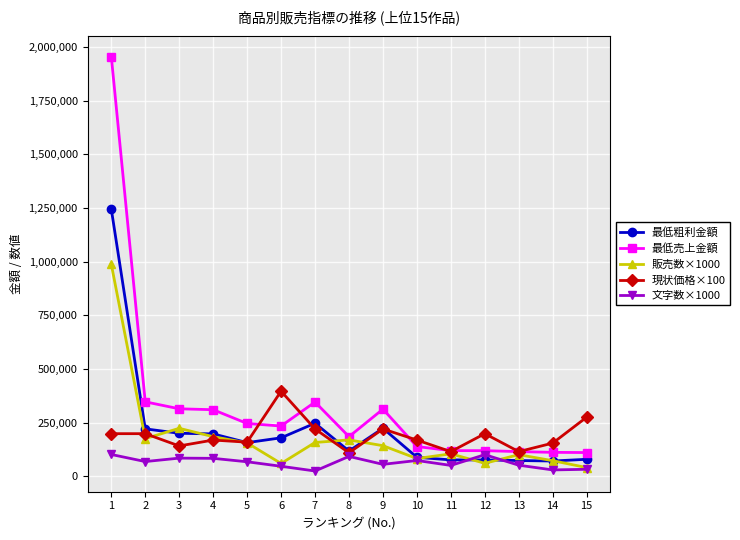

What is the maximum value shown in the chart?

1956240